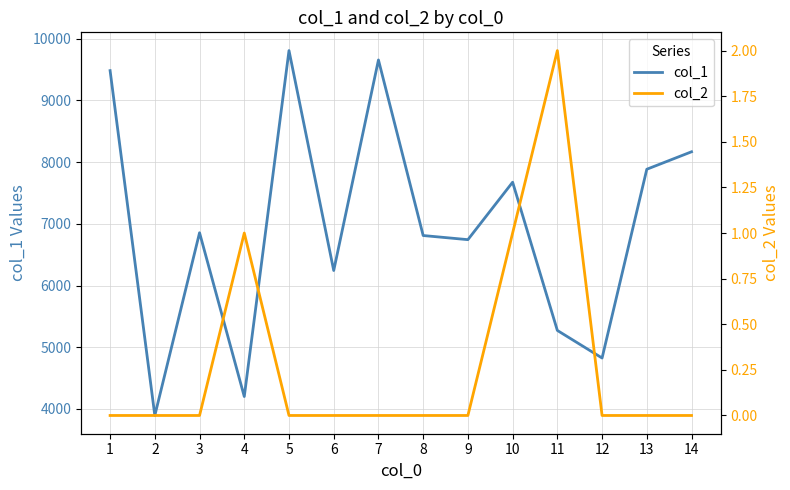

Count the number of categories in the chart.

14